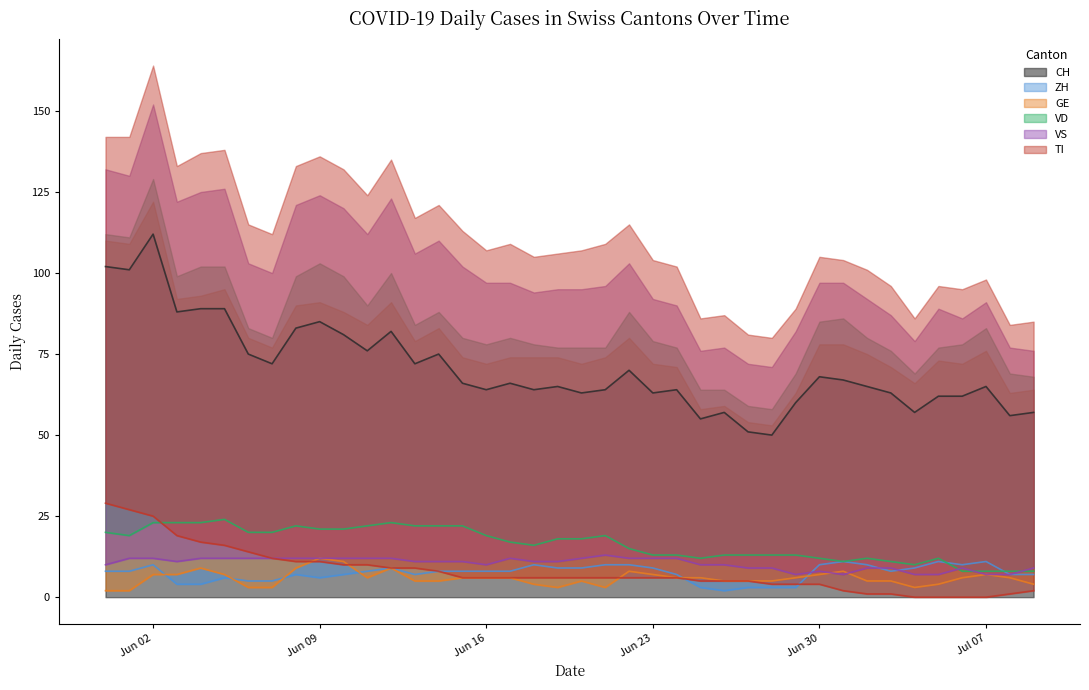

True or false: ZH has more than 2 interior local peaks.

True